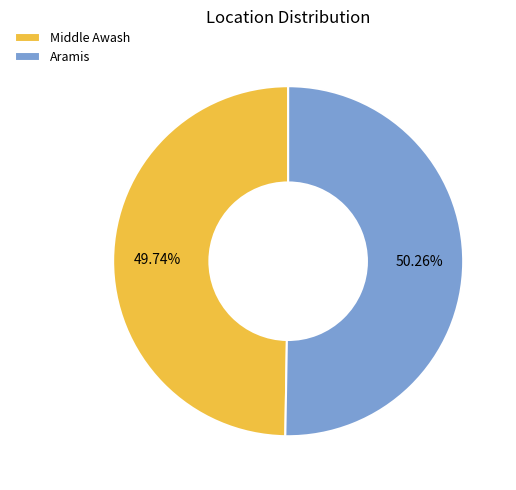

Rank the categories by value from highest to lowest.

Aramis, Middle Awash